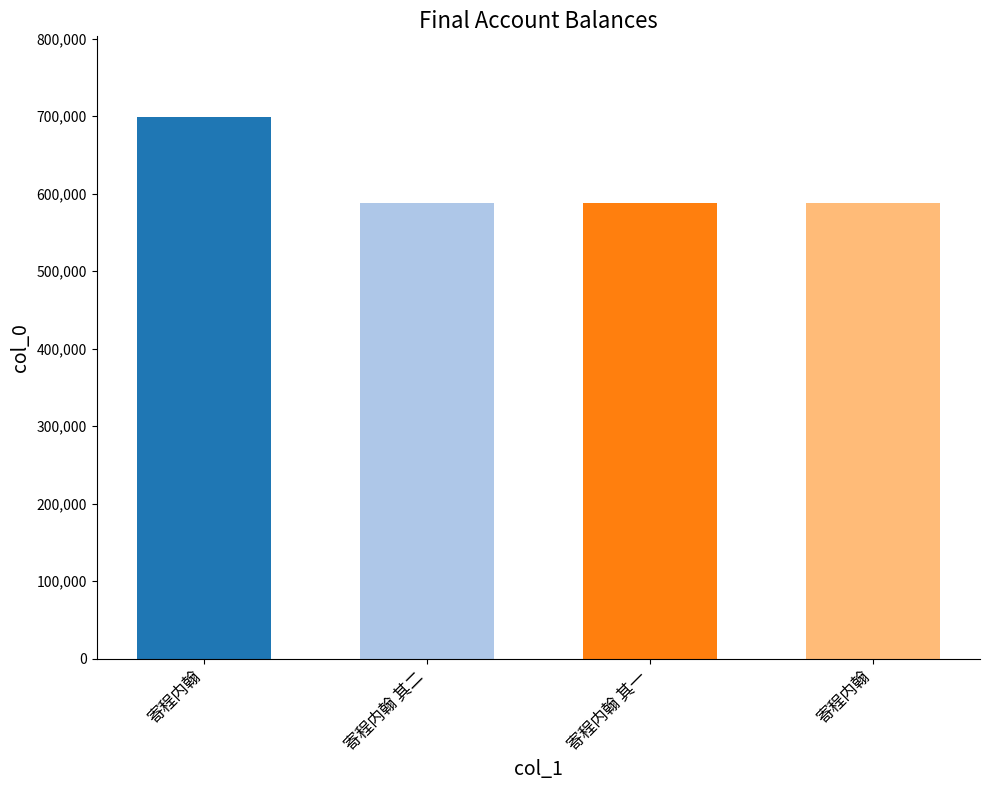

What is the smallest value displayed?

587122